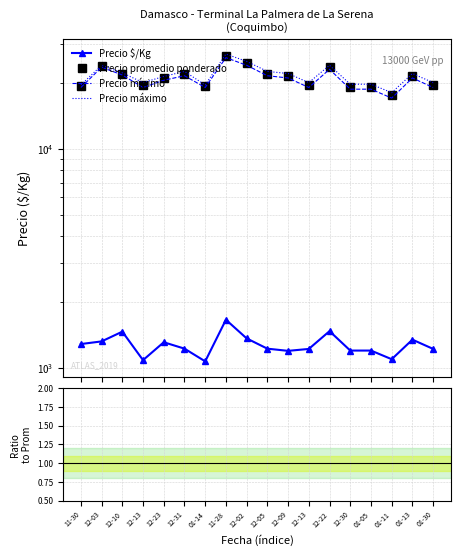

The value of Ratio $/Kg / Prom at 11-30 is 0.1. True or false?

True